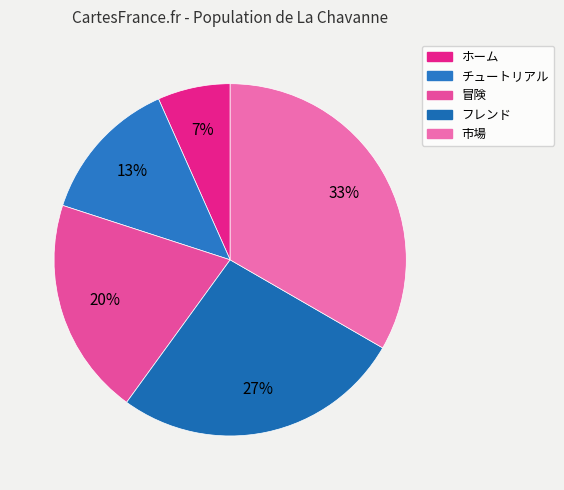

What percentage is NOT represented by ホーム?

93.3%